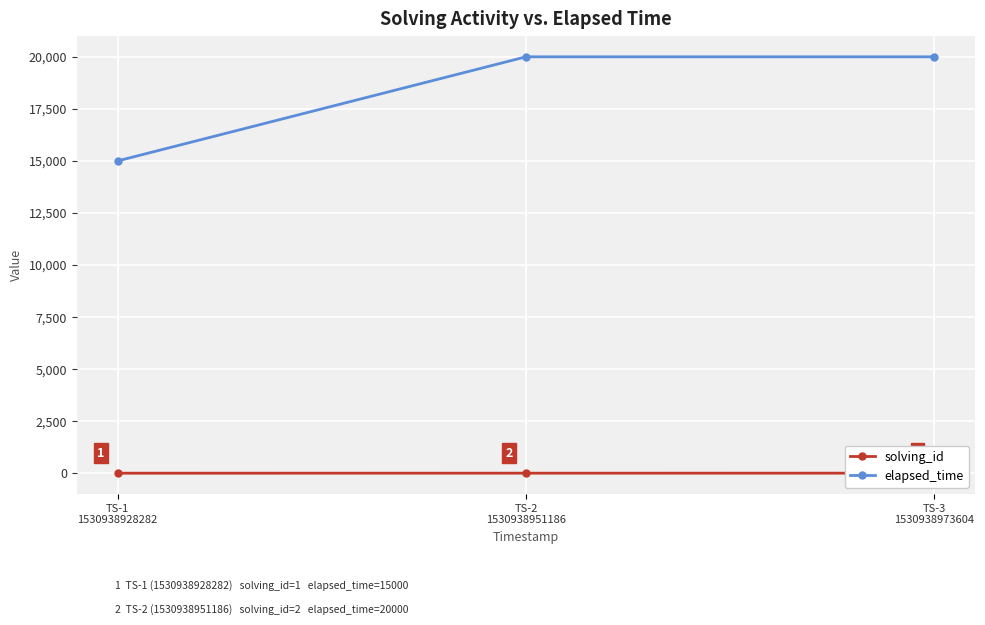

What is the highest value of the solving_id series?

3